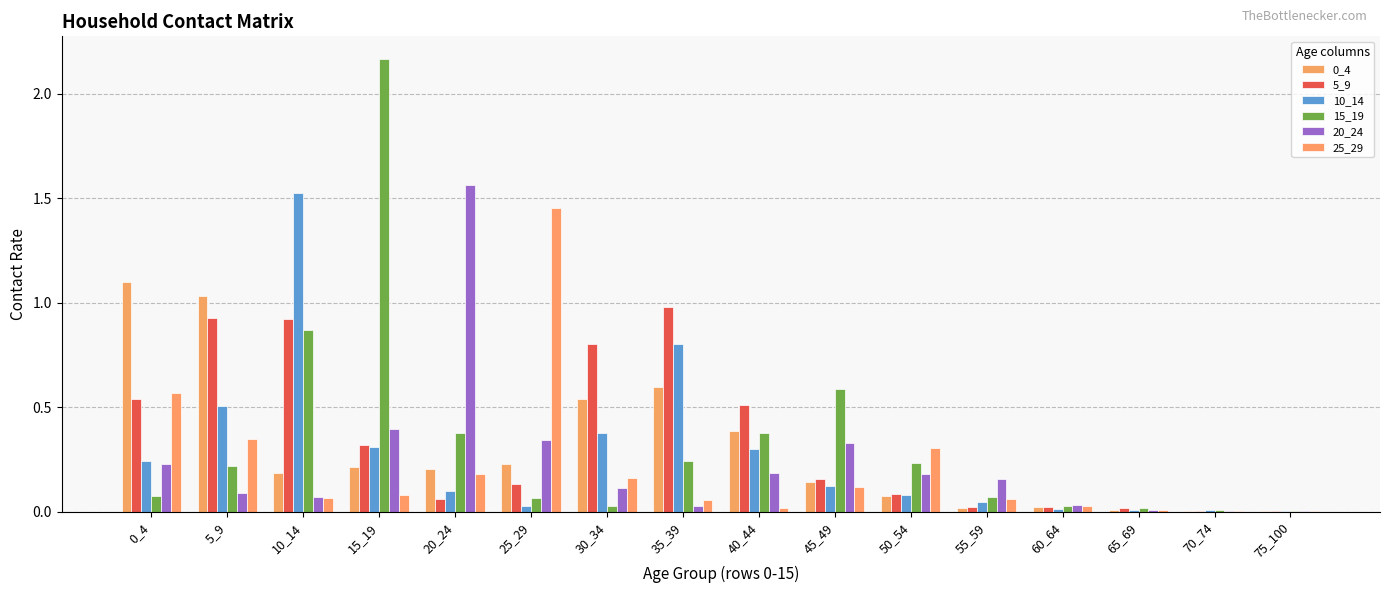

At which label is 15_19 closest to 1?

10_14